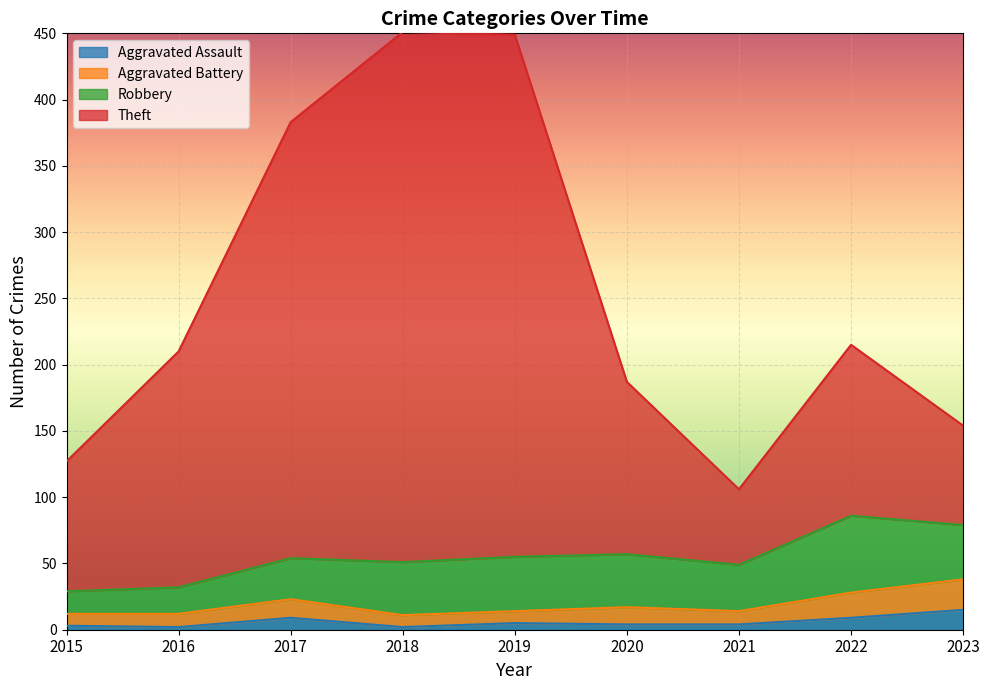

The value of Aggravated Assault at 2017 is 9. True or false?

True